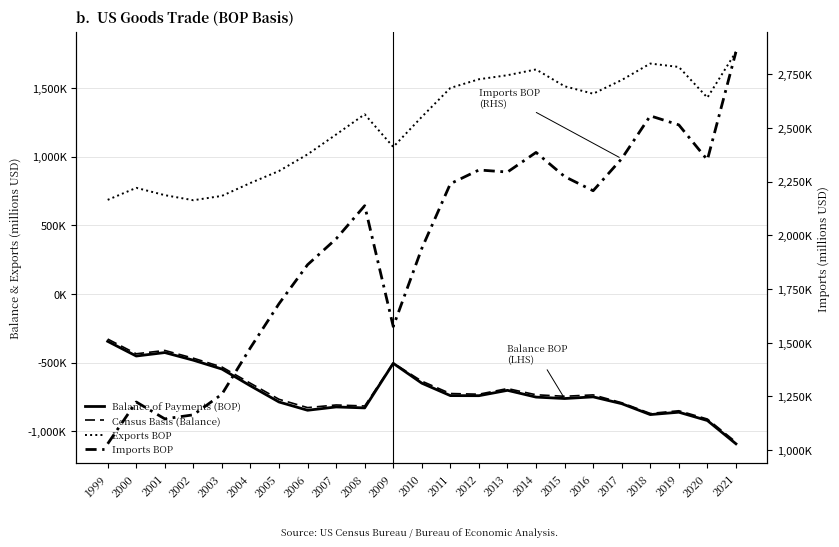

What is the spread (max minus min) of values at 2019?

3375102